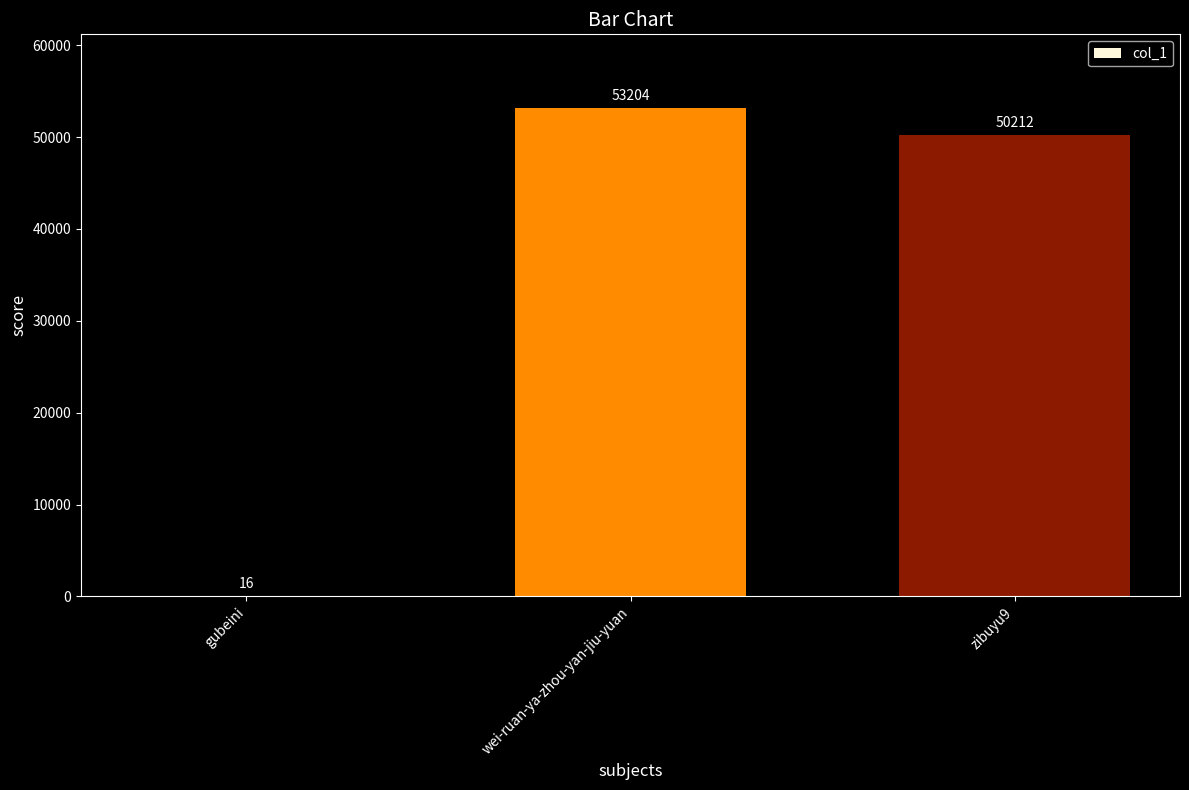

True or false: the data shows 53204 at wei-ruan-ya-zhou-yan-jiu-yuan.

True